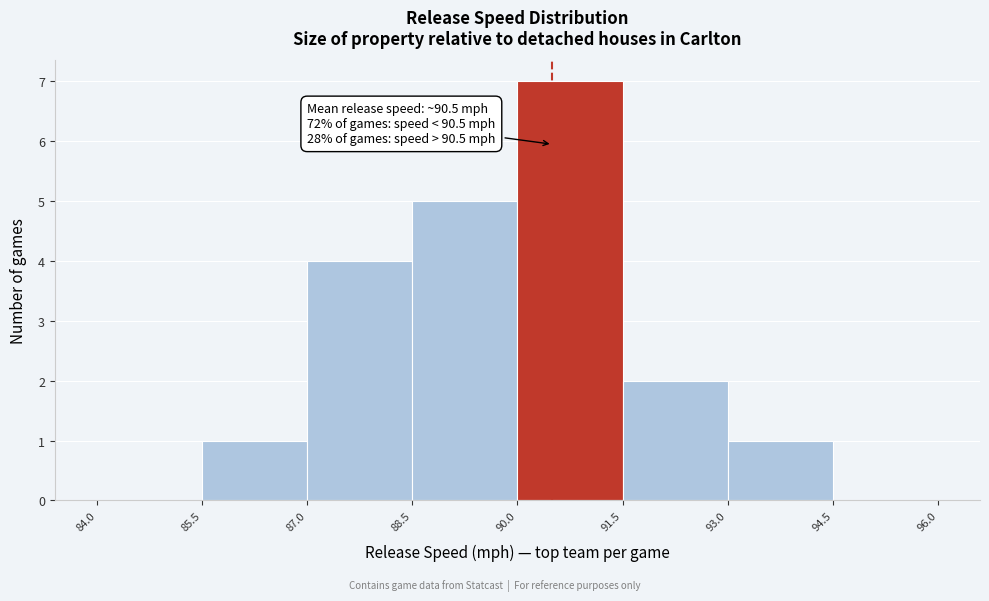

Which range on the x-axis has the tallest bar?

90.0 to 91.5